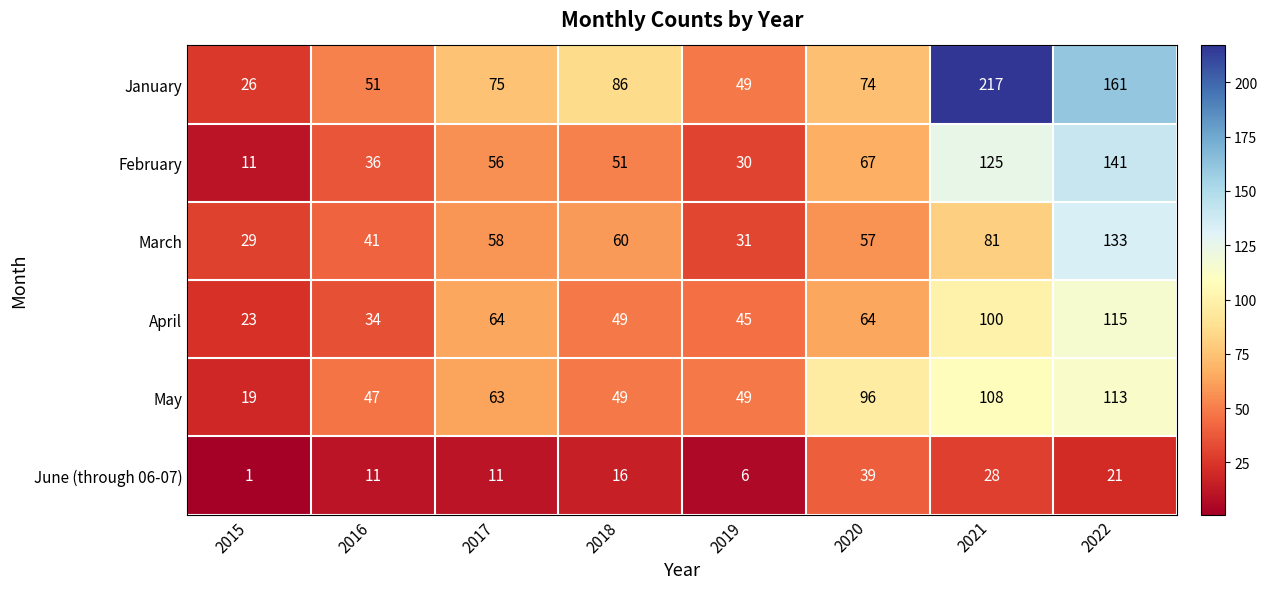

Count the number of data series in this chart.

6